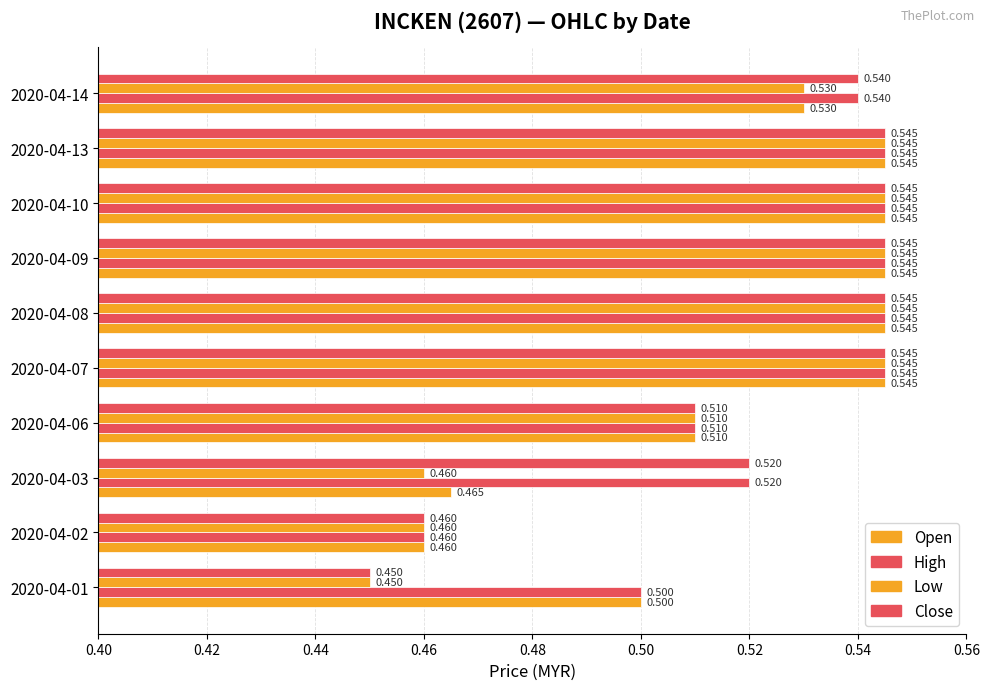

Count the number of categories in the chart.

10